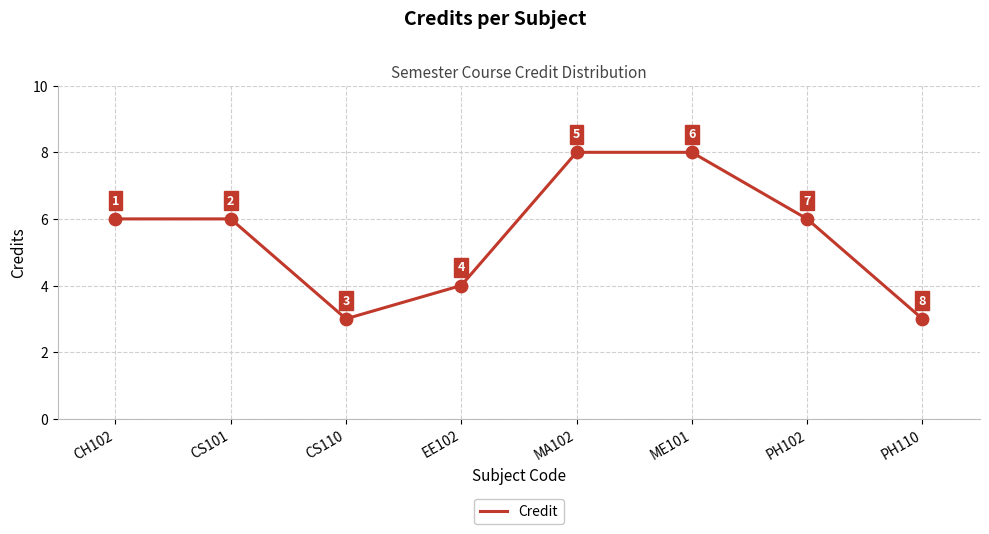

What is the ratio of the value at ME101 to the value at PH110?

2.7